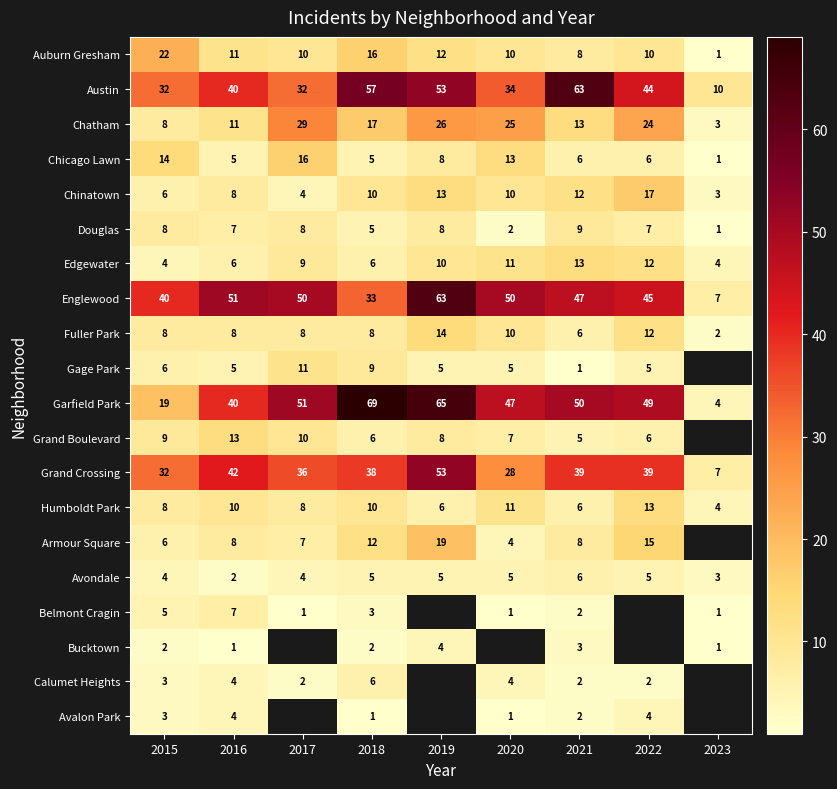

What is the difference between the highest and lowest values at 2016?

50